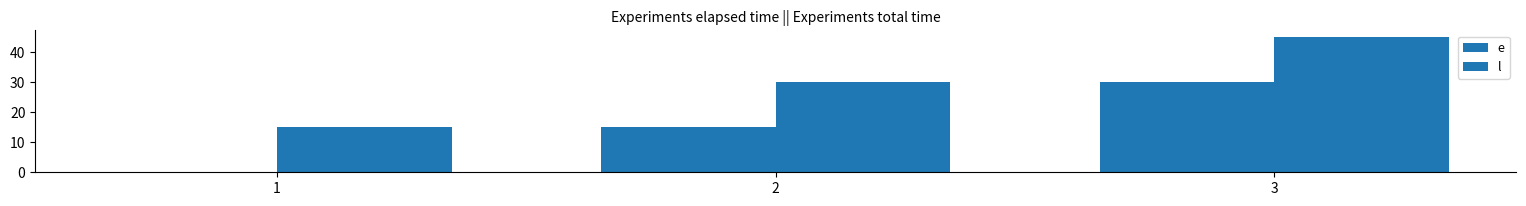

Are the bars grouped side by side (vs. stacked)?

Yes